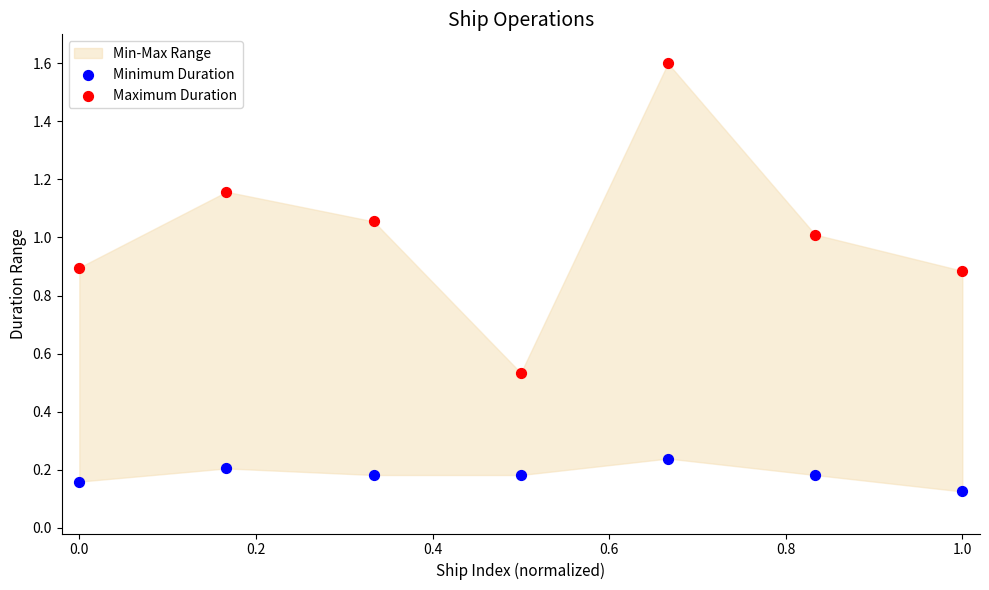

Across all data points, what is the range of Y values (max minus min)?

1.5